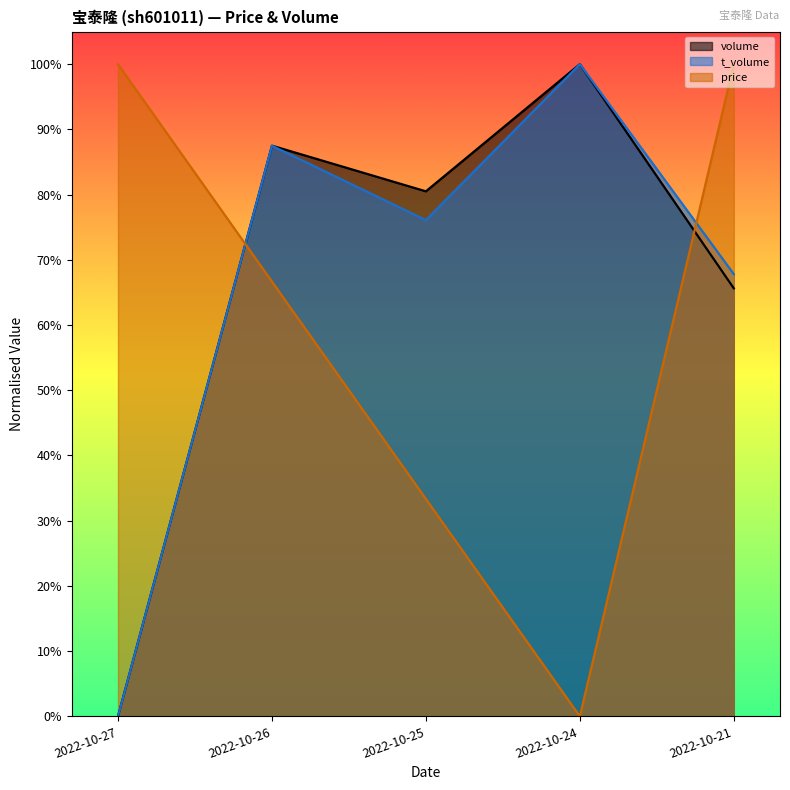

How many times do price and volume cross each other?

2